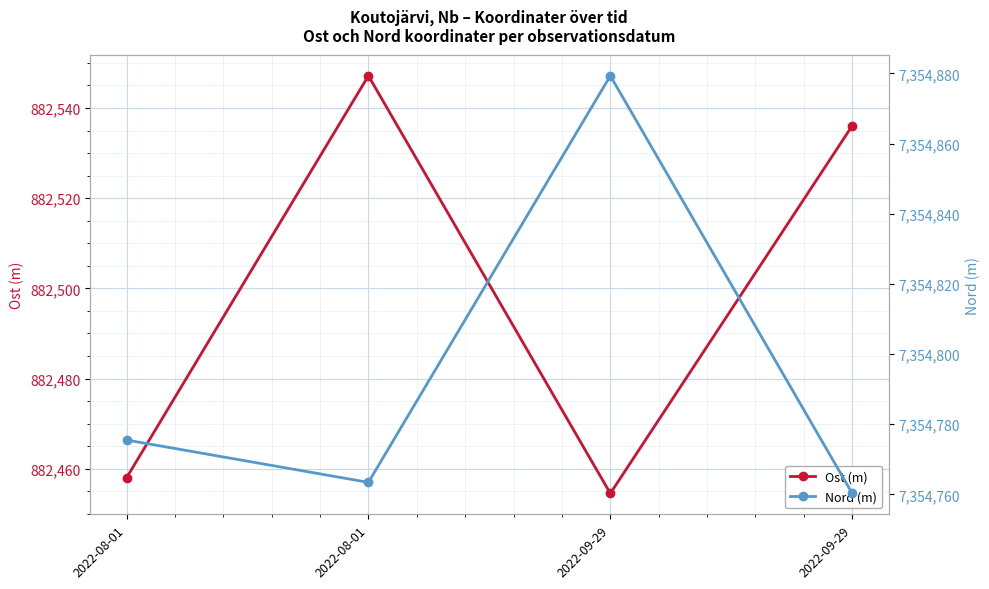

How many interior local peaks does the Ost (m) series have?

1